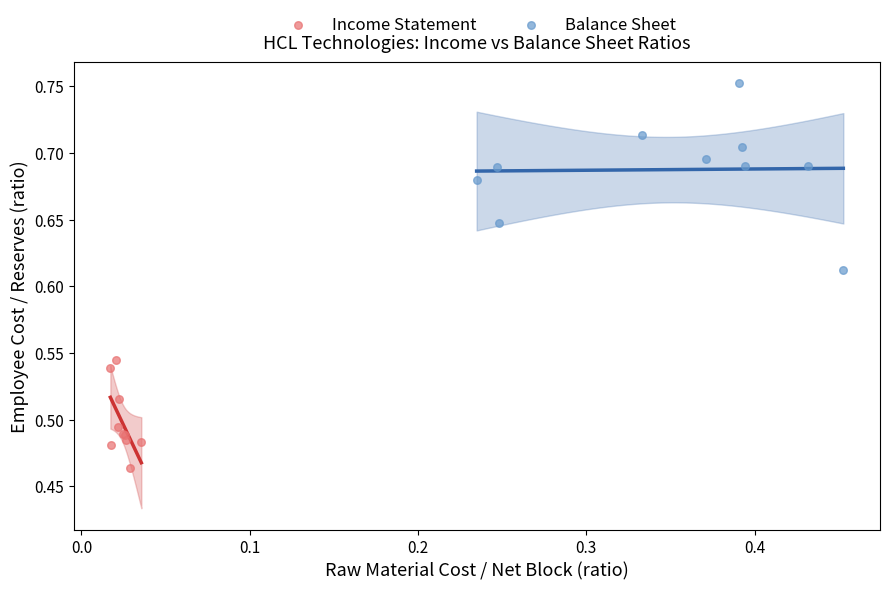

Which series reaches the minimum Y coordinate?

Income Statement